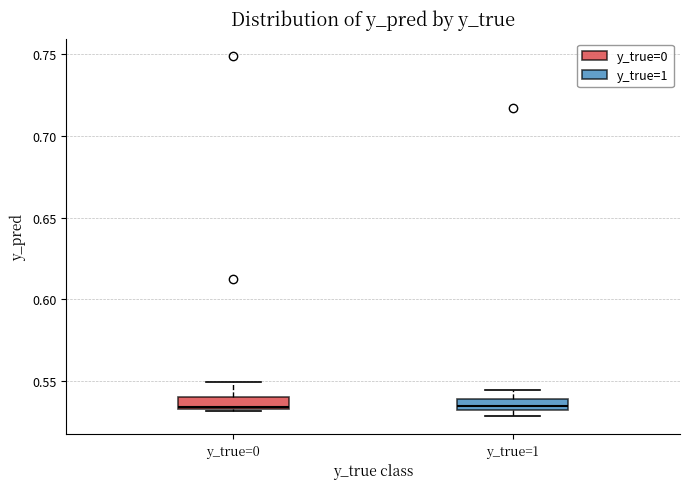

Where is the lower edge of the box for y_true=0 on the y-axis? The values are not printed on the chart, so give them approximately, as read against the axis.

0.535